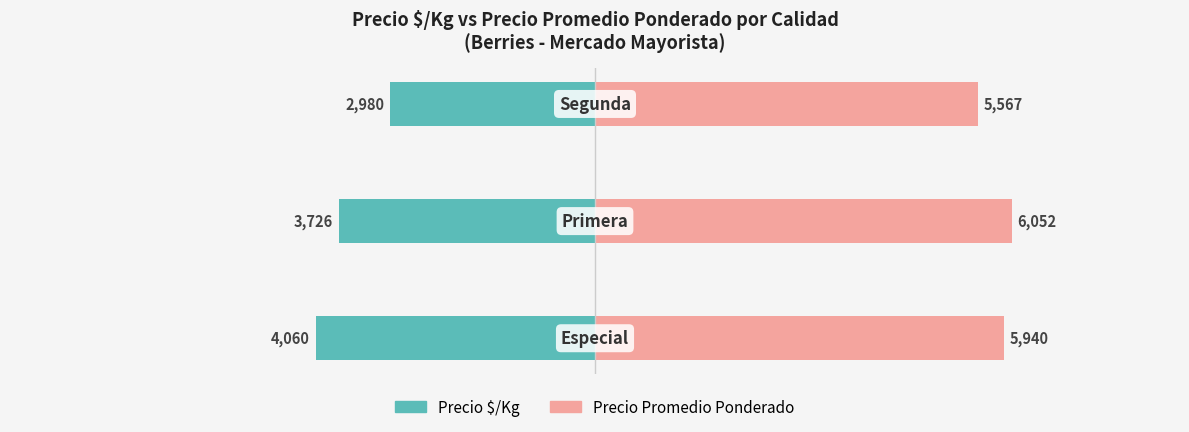

Reading right to left, extract all data points from this chart.

Precio $/Kg: -2980	-3726	-4060
Precio Promedio Ponderado: 5567	6052	5940